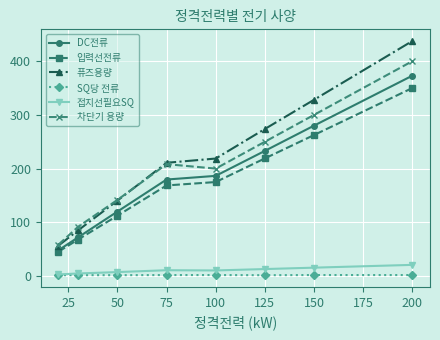

How many distinct data groups are displayed?

6